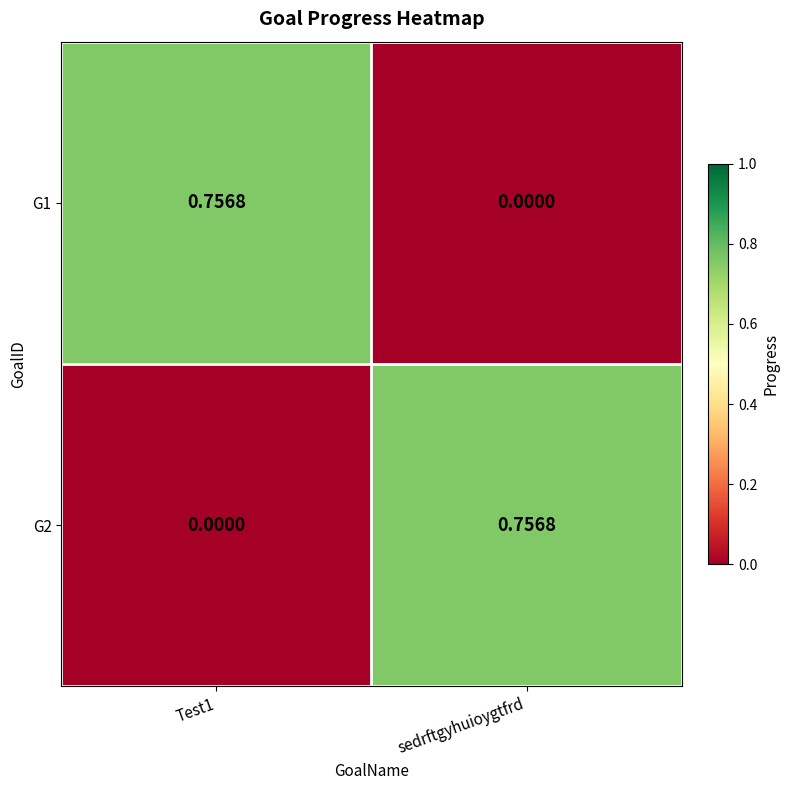

At which label does G1 reach its minimum?

sedrftgyhuioygtfrd